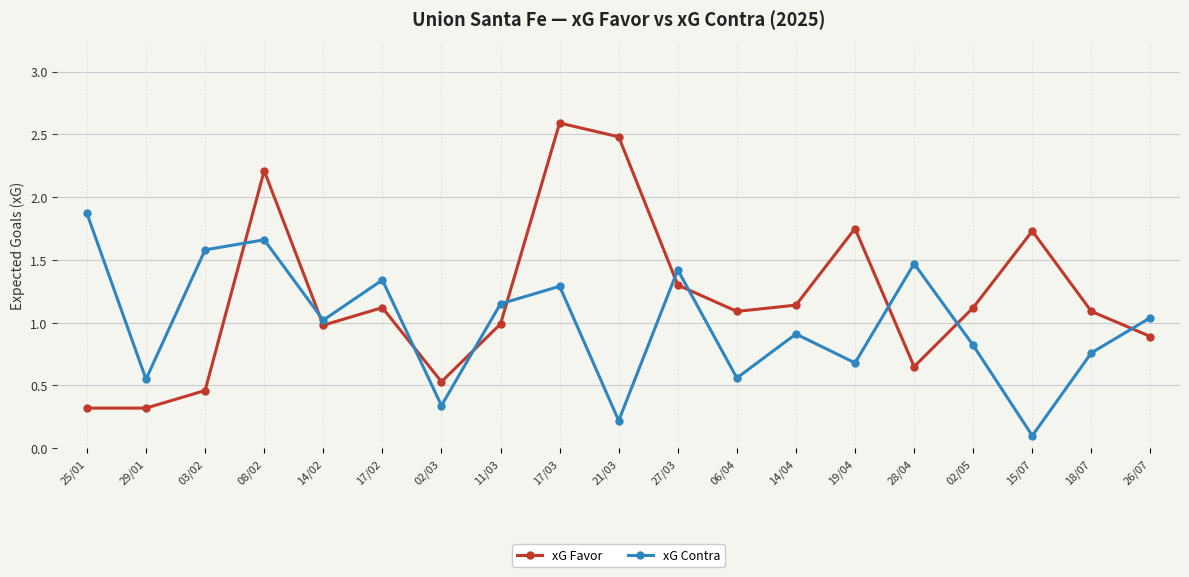

What is the spread (max minus min) of values at 15/07?

1.6